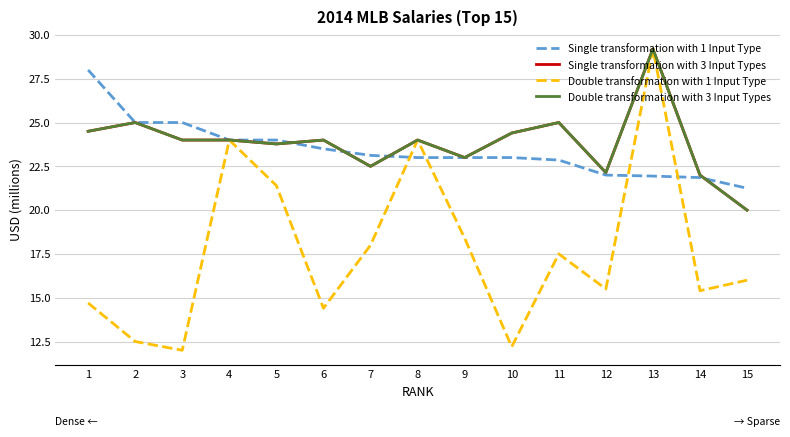

Between which two adjacent categories do Single transformation with 1 Input Type and Single transformation with 3 Input Types first intersect?

5 and 6